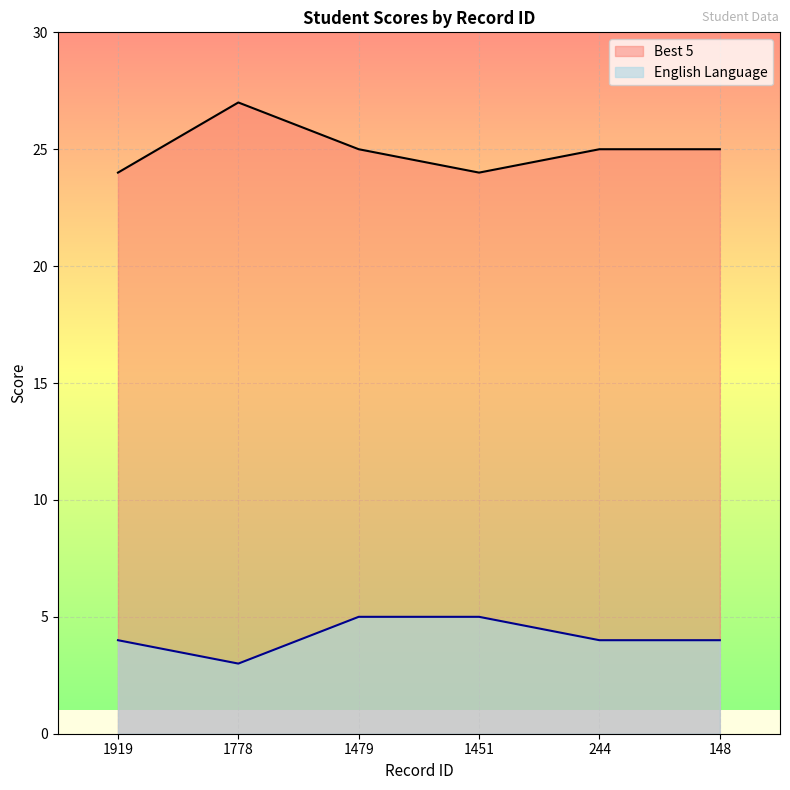

What is the total value across all series at 148?

29